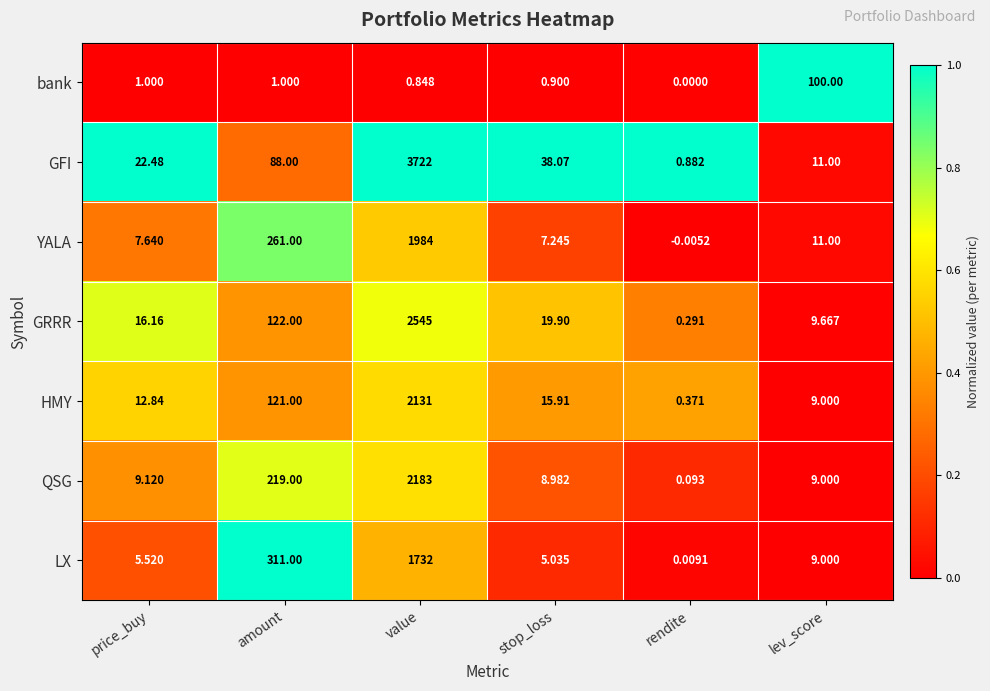

What is the difference between the highest and lowest values at rendite?

0.9